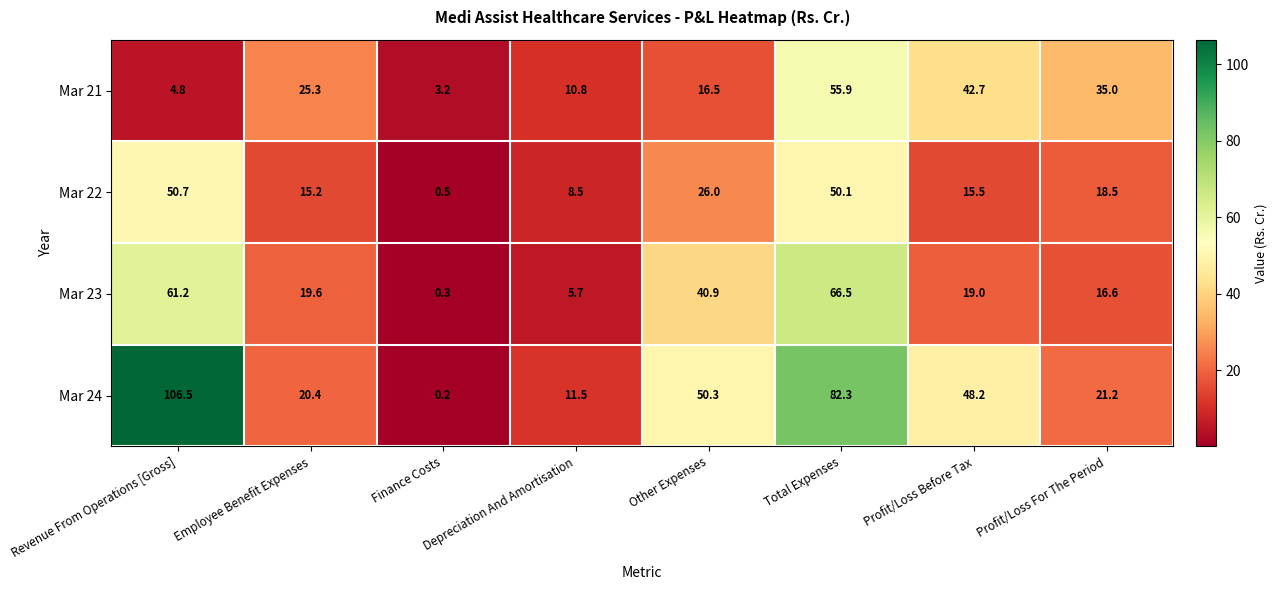

What is the difference between the maximum and minimum values in the Mar 24 series?

106.3